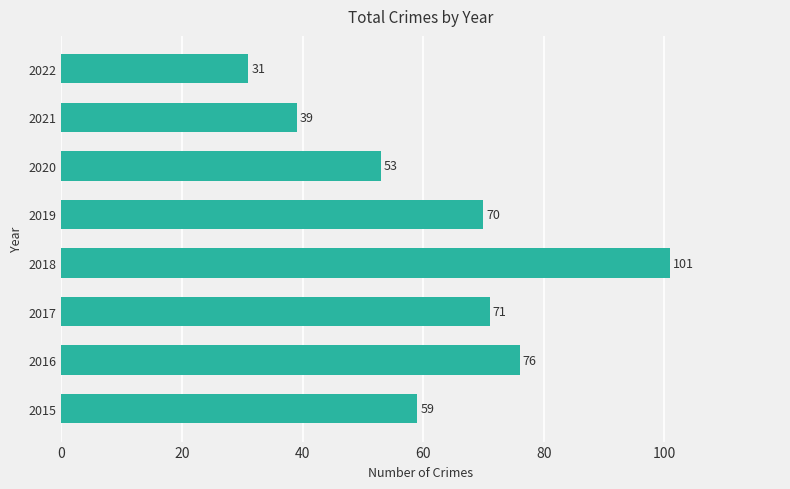

What is the change in value from 2015 to 2017?

+12